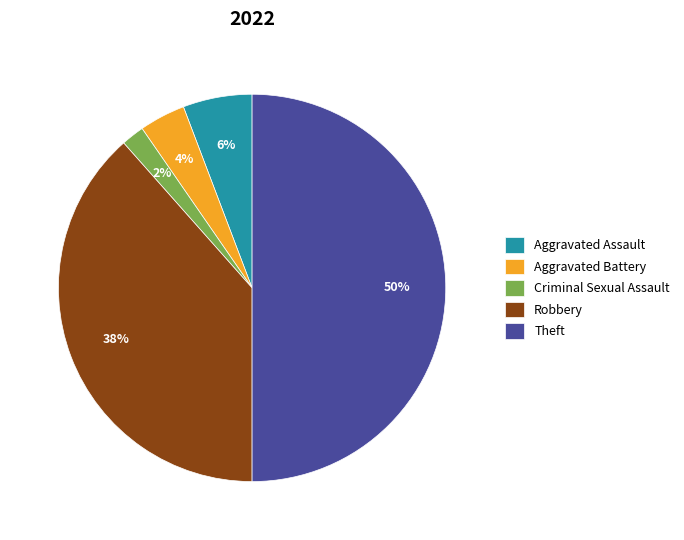

Rank the categories by value from highest to lowest.

Theft, Robbery, Aggravated Assault, Aggravated Battery, Criminal Sexual Assault